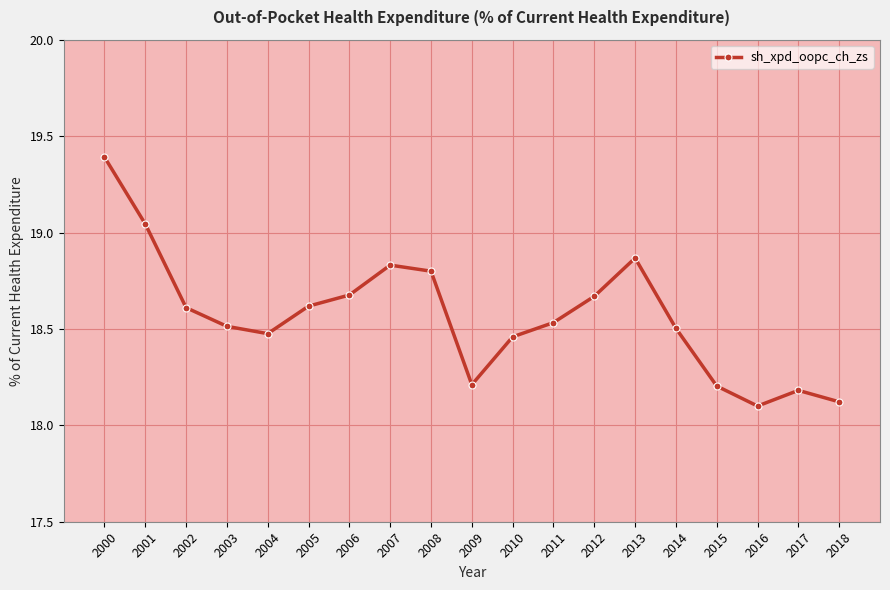

At which category does the data reach its first local valley?

2004